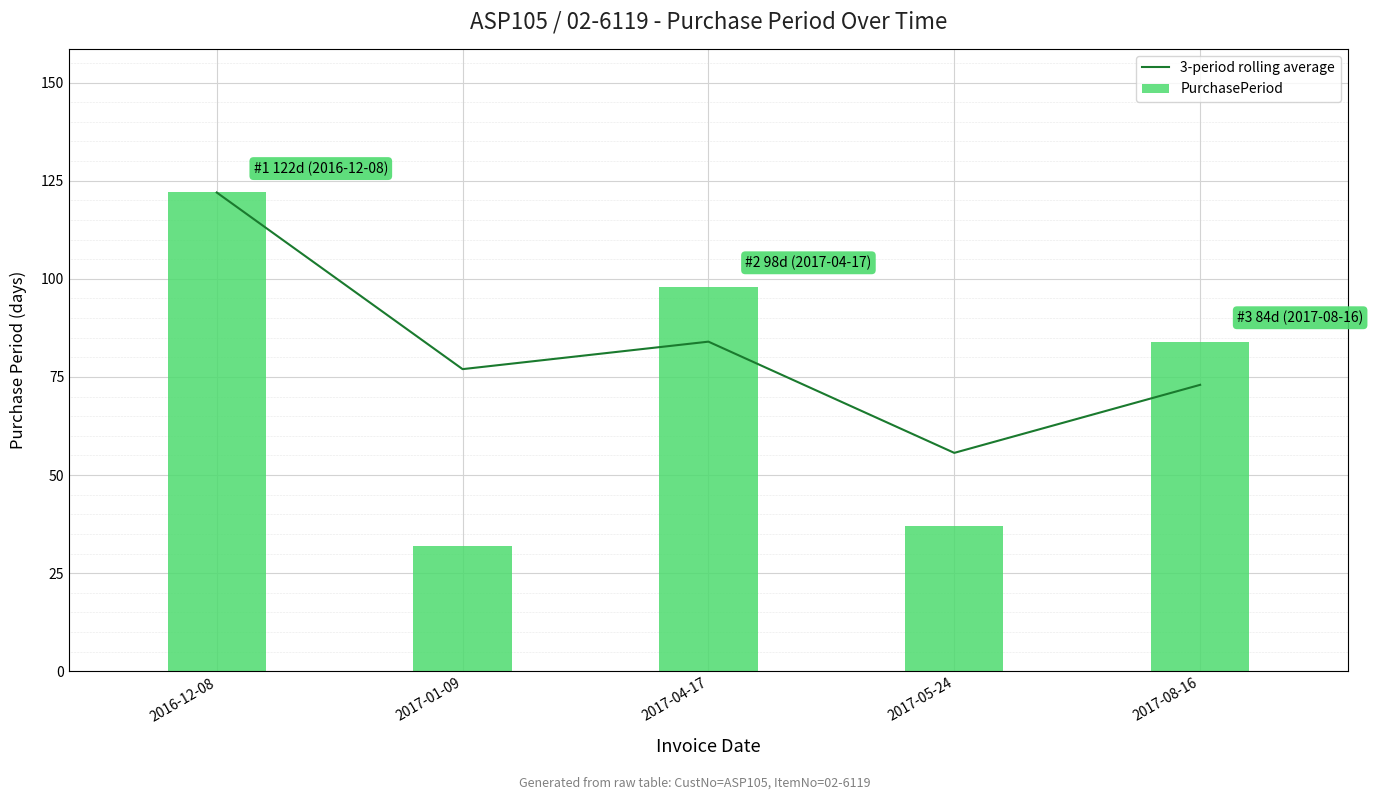

At which label does PurchasePeriod first exceed 84?

2016-12-08